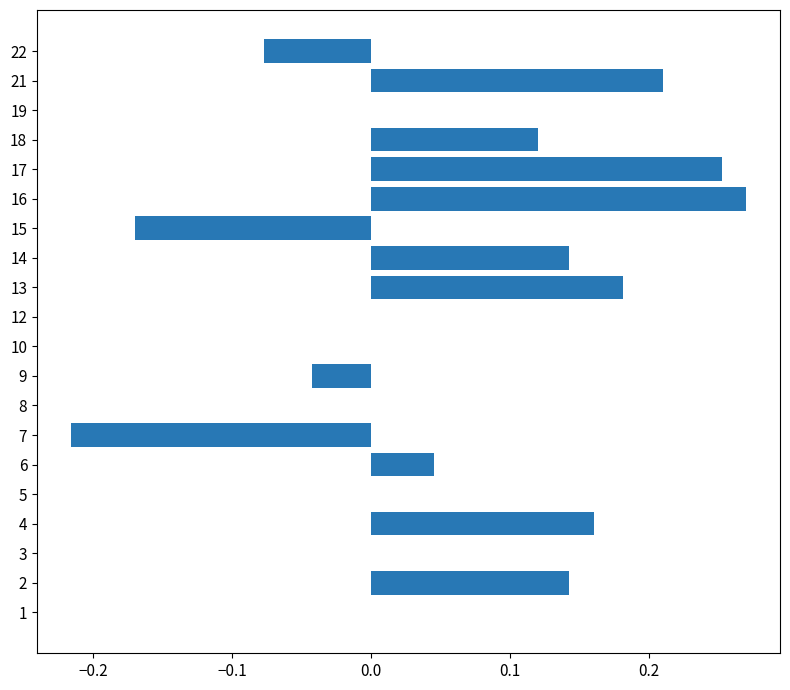

What is the change in value from 10 to 16?

+0.3